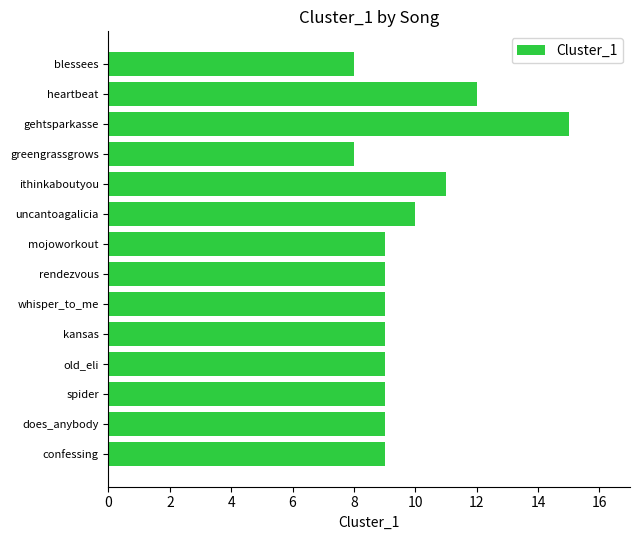

Reading bottom to top, transcribe all the data shown in this chart.

confessing=9	does_anybody=9	spider=9	old_eli=9	kansas=9	whisper_to_me=9	rendezvous=9	mojoworkout=9	uncantoagalicia=10	ithinkaboutyou=11	greengrassgrows=8	gehtsparkasse=15	heartbeat=12	blessees=8